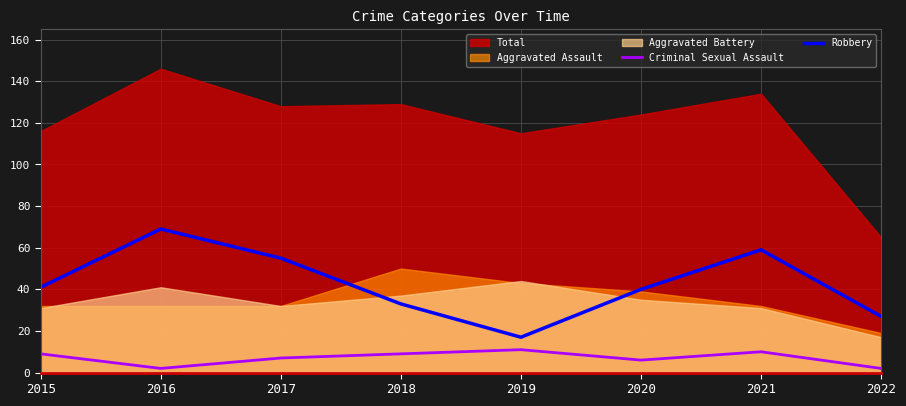

True or false: Criminal Sexual Assault has a value of 6 at 2020.

True